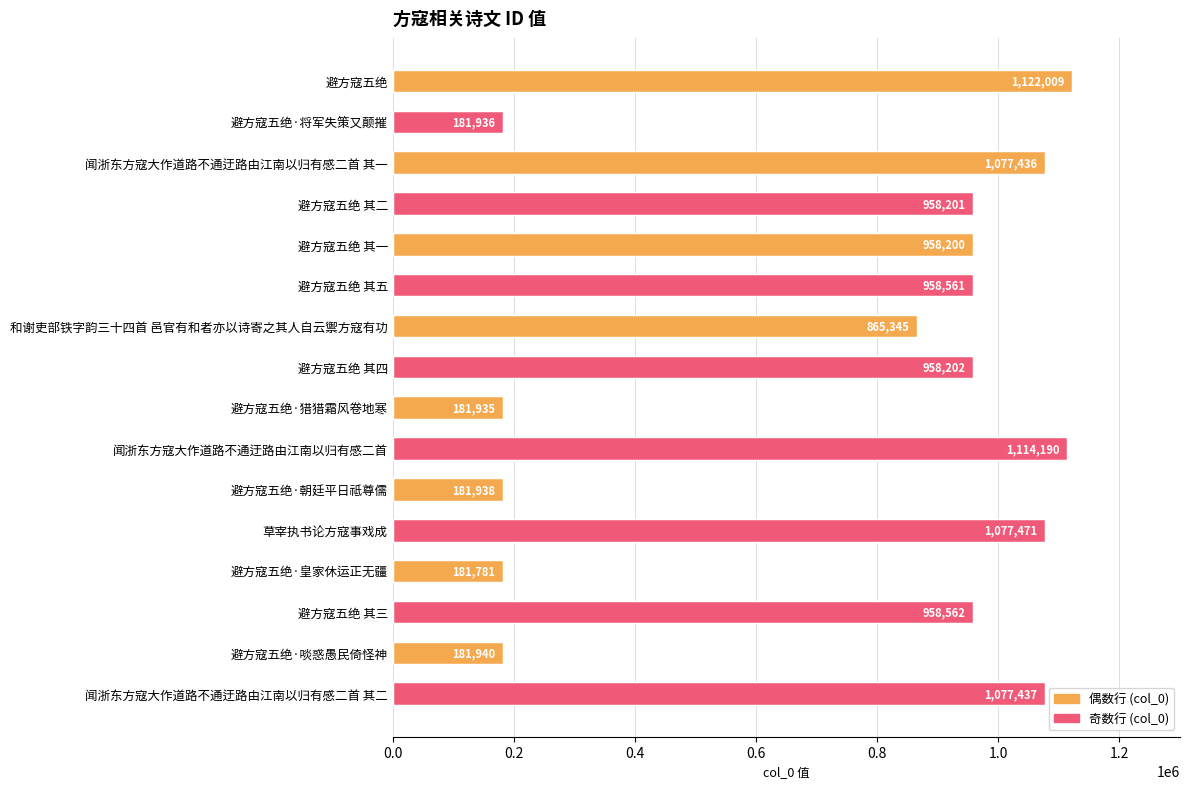

Is it true that the value at 避方寇五绝·将军失策又颠摧 is 314813?

False